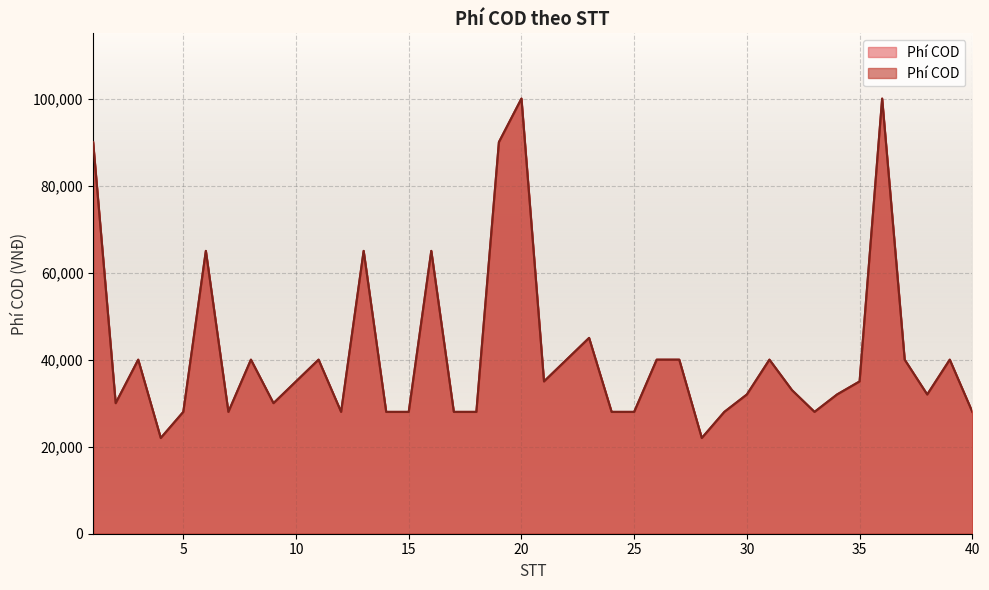

List the labels in order of value, largest first.

20, 36, 1, 19, 6, 13, 16, 23, 3, 8, 11, 22, 26, 27, 31, 37, 39, 10, 21, 35, 32, 30, 34, 38, 2, 9, 5, 7, 12, 14, 15, 17, 18, 24, 25, 29, 33, 40, 4, 28